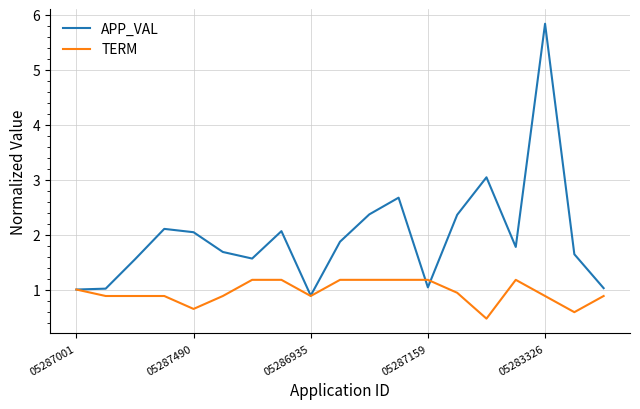

What is the minimum value for TERM?

0.5